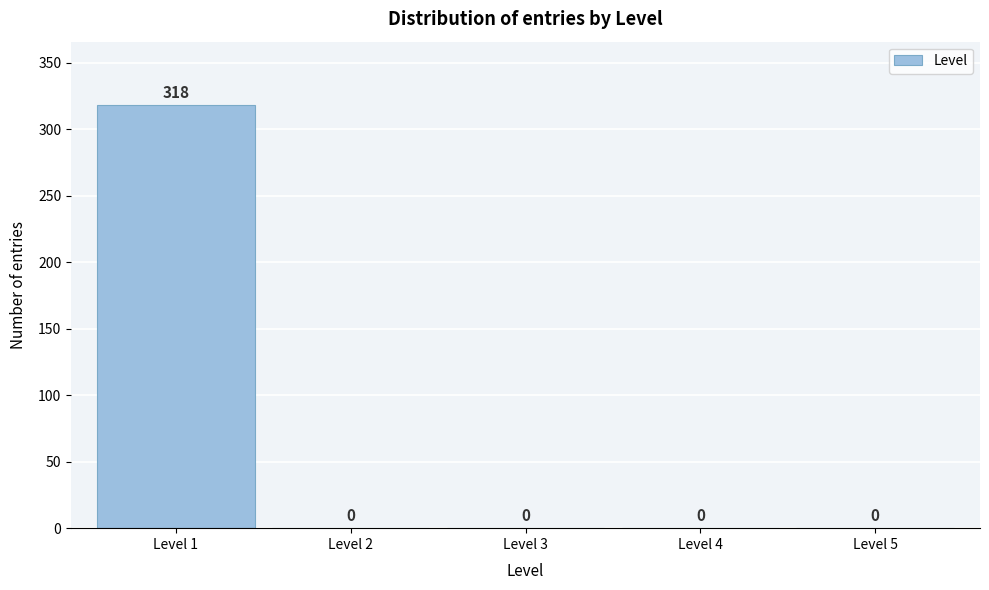

How tall is the bar that spans 0.5 to 1.5 on the x-axis?

318